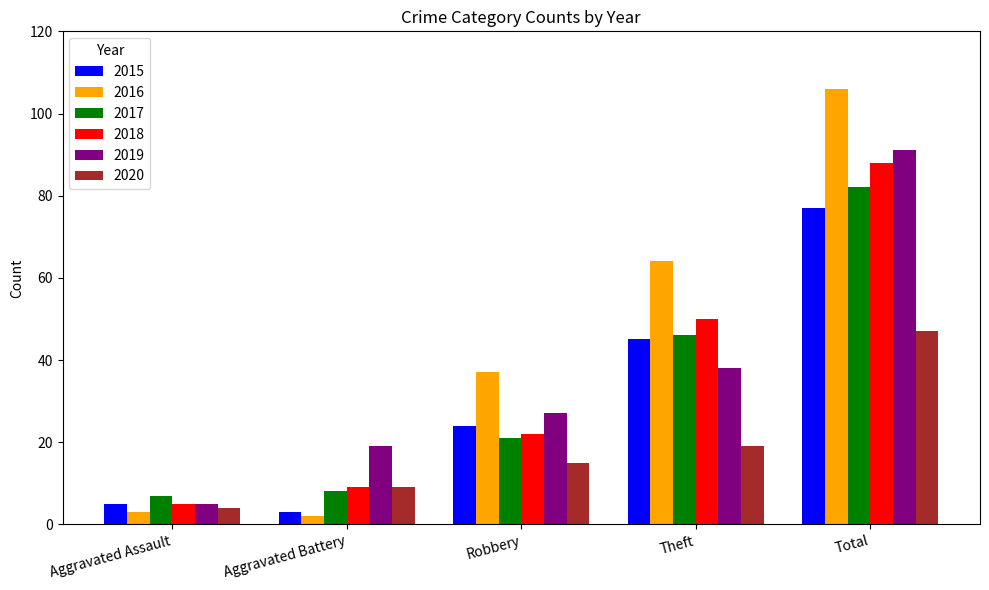

What is the sum of the 2015 values at Aggravated Assault and Aggravated Battery?

8